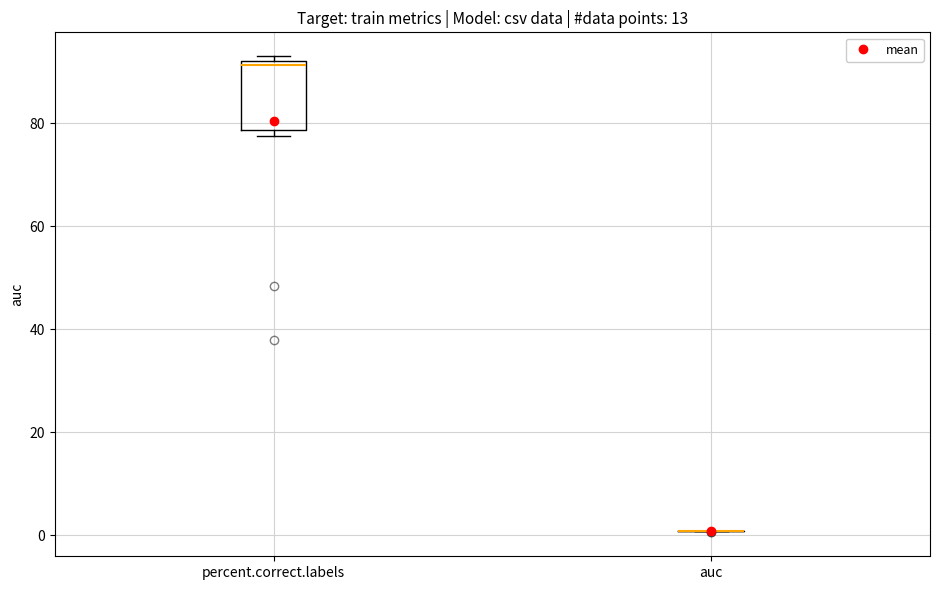

Where is the upper edge of the box for percent.correct.labels on the y-axis? The values are not printed on the chart, so give them approximately, as read against the axis.

92